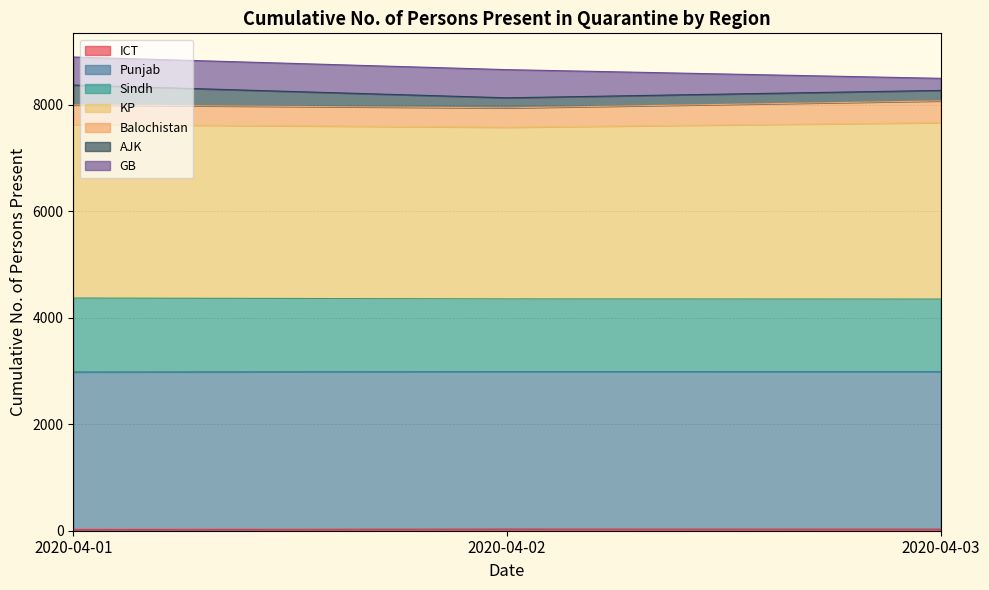

Does the chart have visible grid lines?

Yes